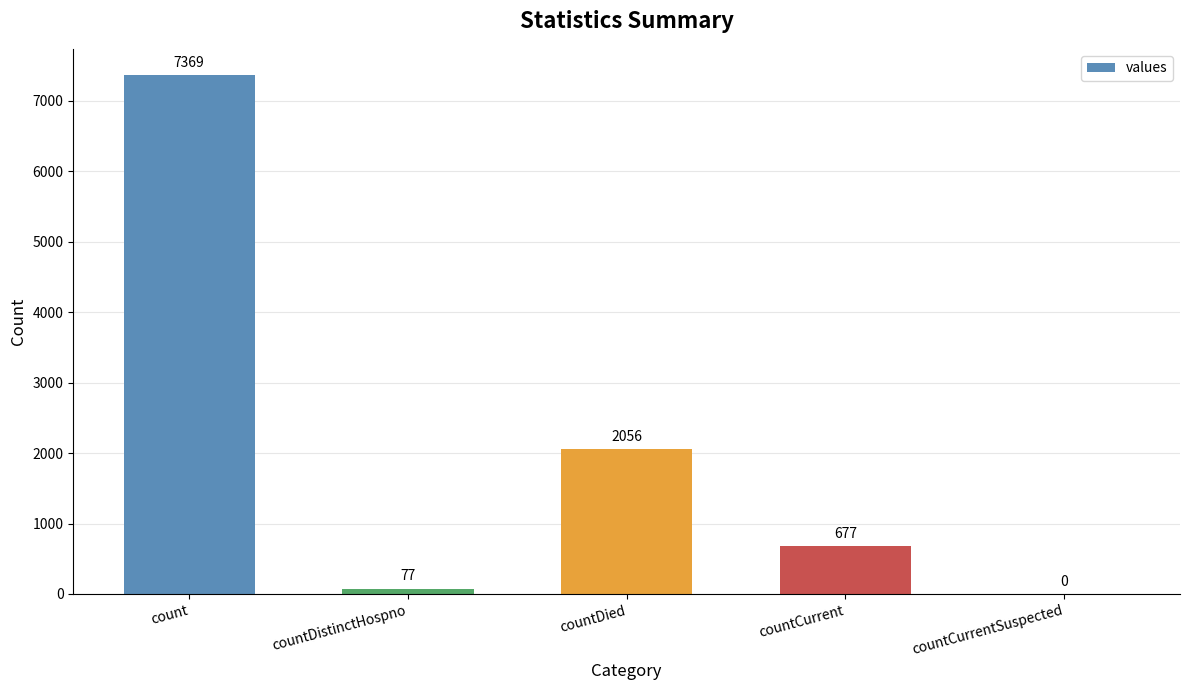

At which label is the value closest to 3684?

countDied